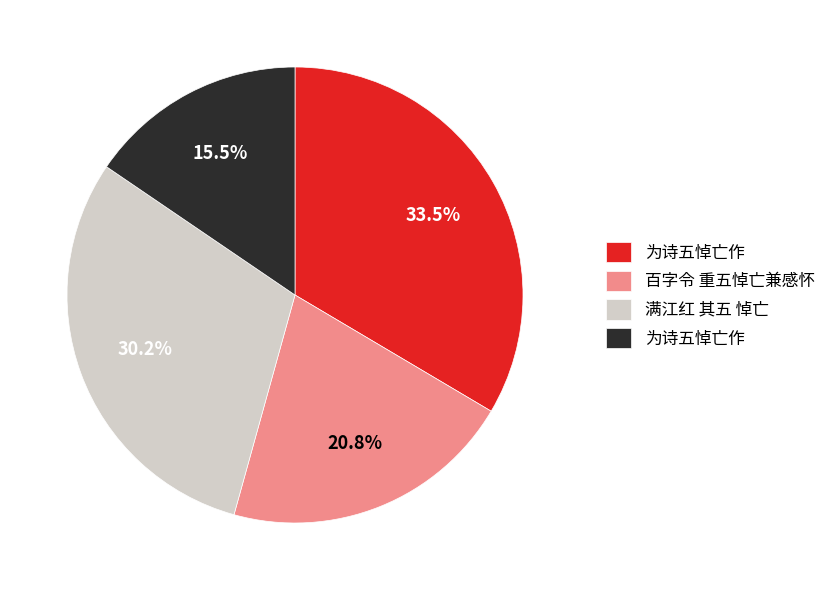

Is there any slice that represents more than half of the pie?

No